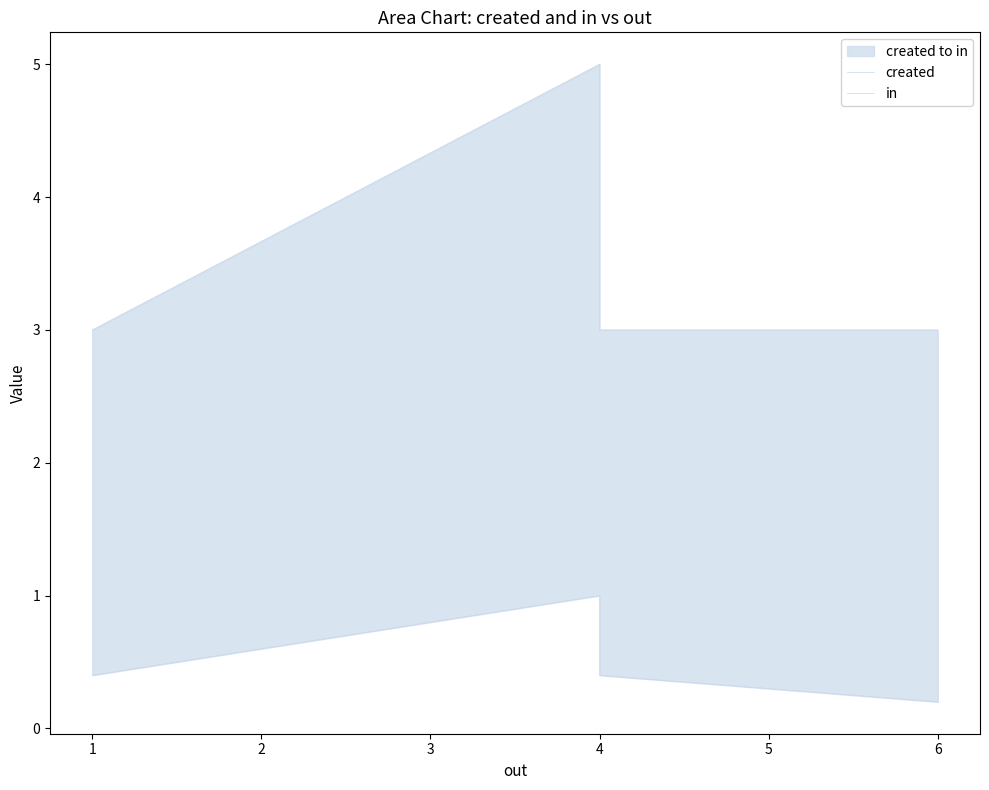

Reading right to left, what are all the values shown in this chart?

created: 0.2	0.4	1.0	0.4
in: 3.0	3.0	5.0	3.0